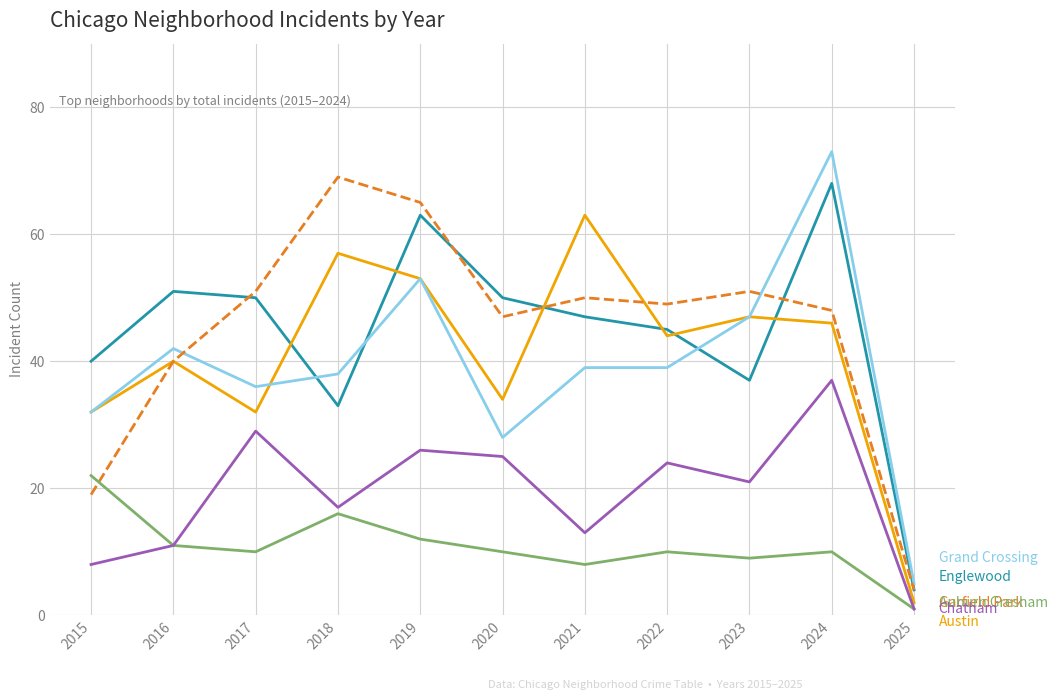

What is the difference between the highest and lowest values at 2023?

42